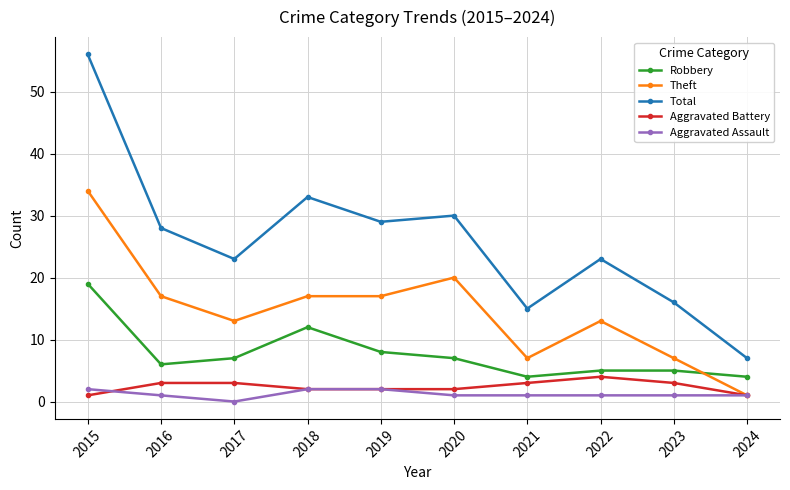

True or false: Aggravated Battery has a value of 3 at 2016.

True